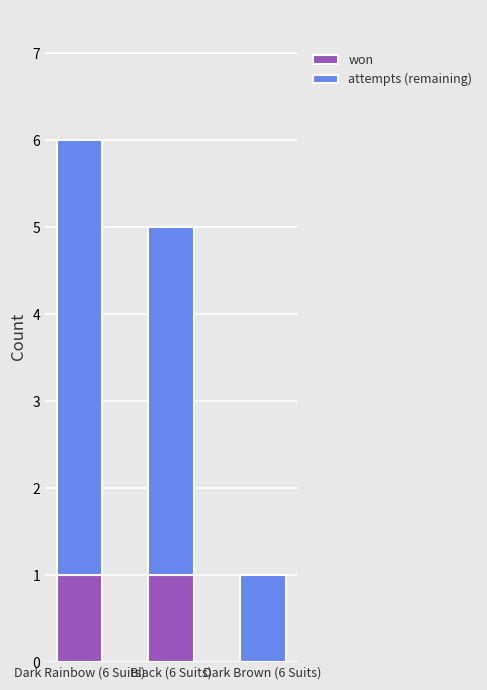

Is it true that won equals 0 at Dark Brown (6 Suits)?

True